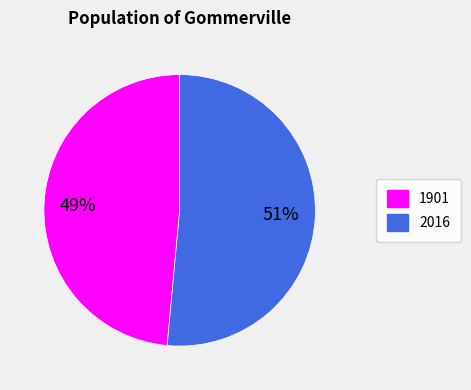

Is the sum of 2016 and 1901 greater than half?

Yes